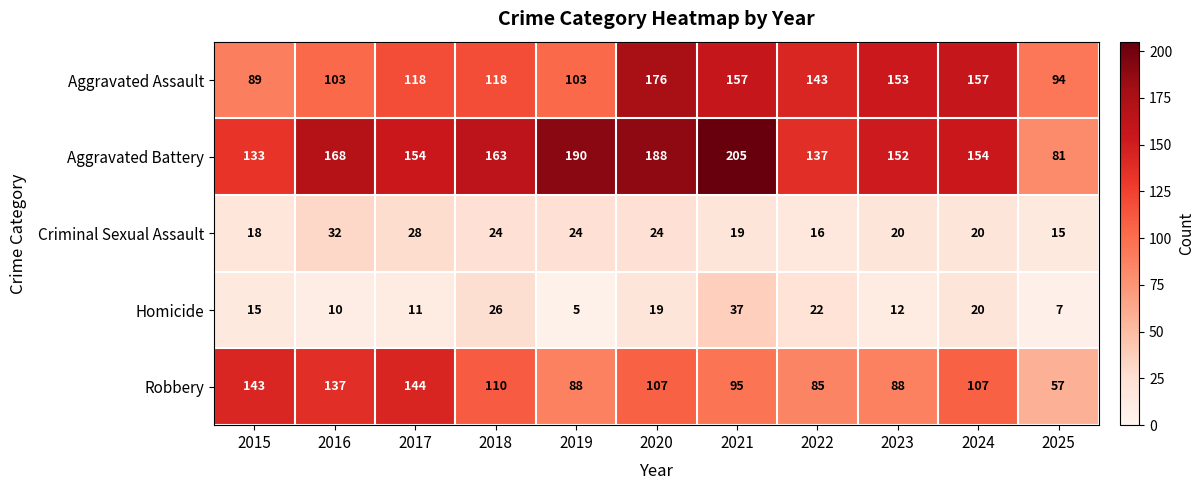

Which label corresponds to the smallest value in the chart?

2019